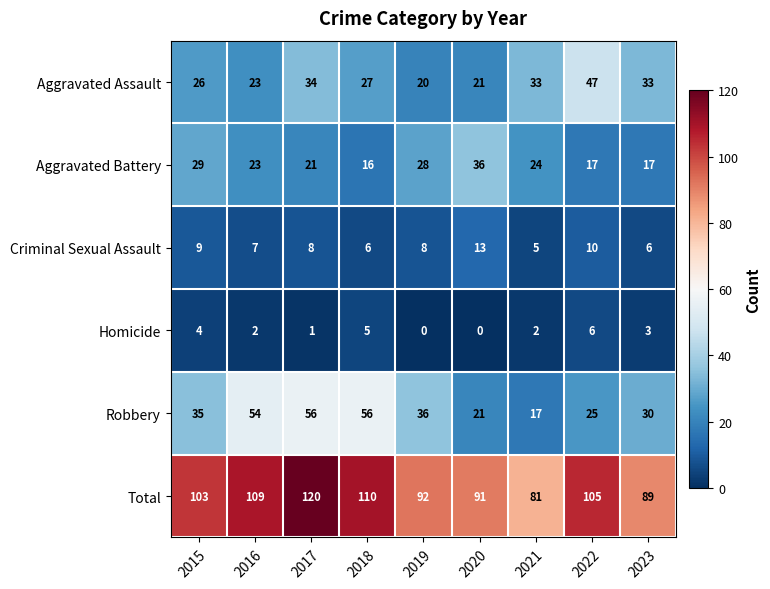

True or false: Aggravated Battery has a value of 23 at 2016.

True